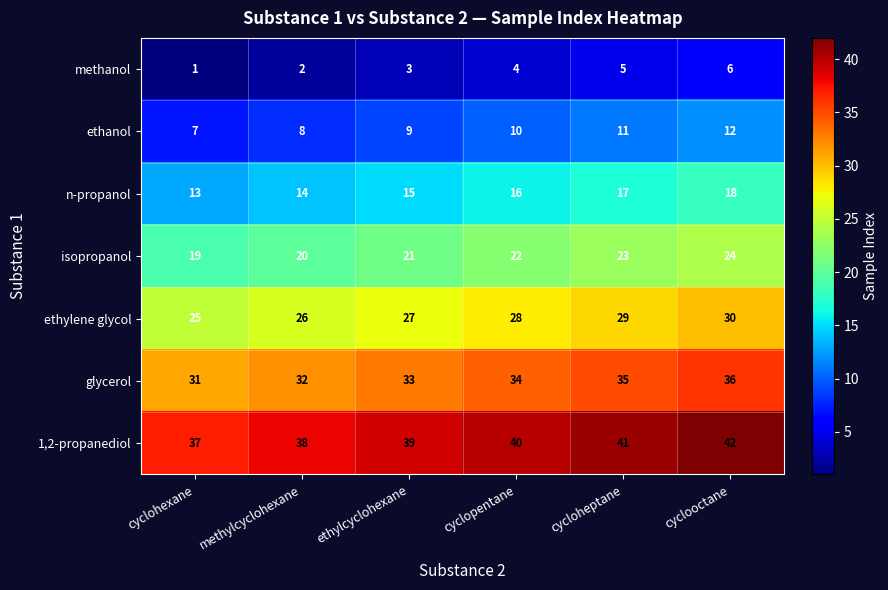

What is the approximate value of 1,2-propanediol at cyclooctane?

42